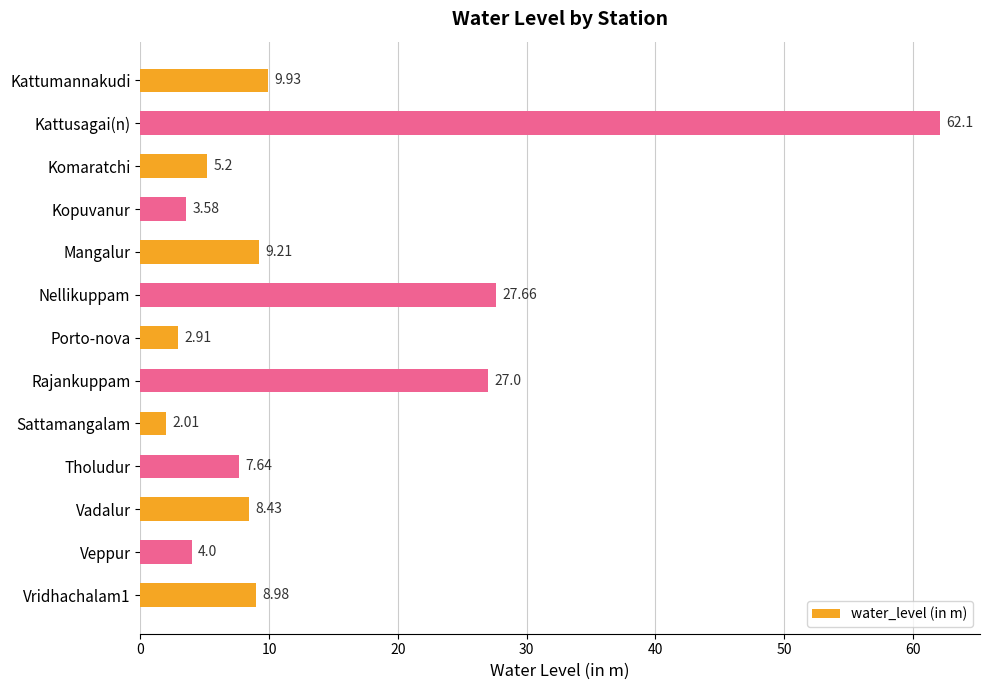

At which label is the value closest to 32?

Nellikuppam